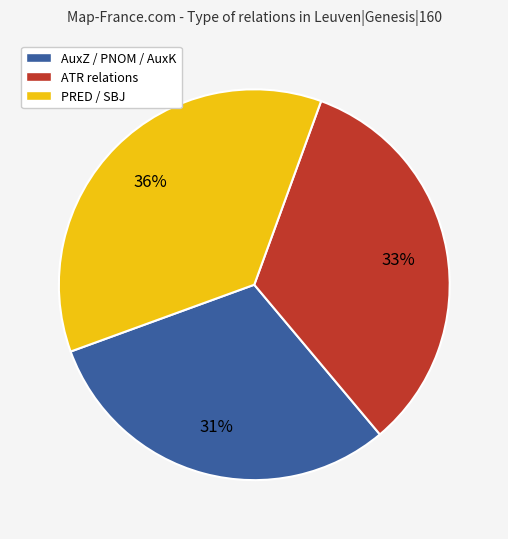

Is there a majority slice in this chart?

No